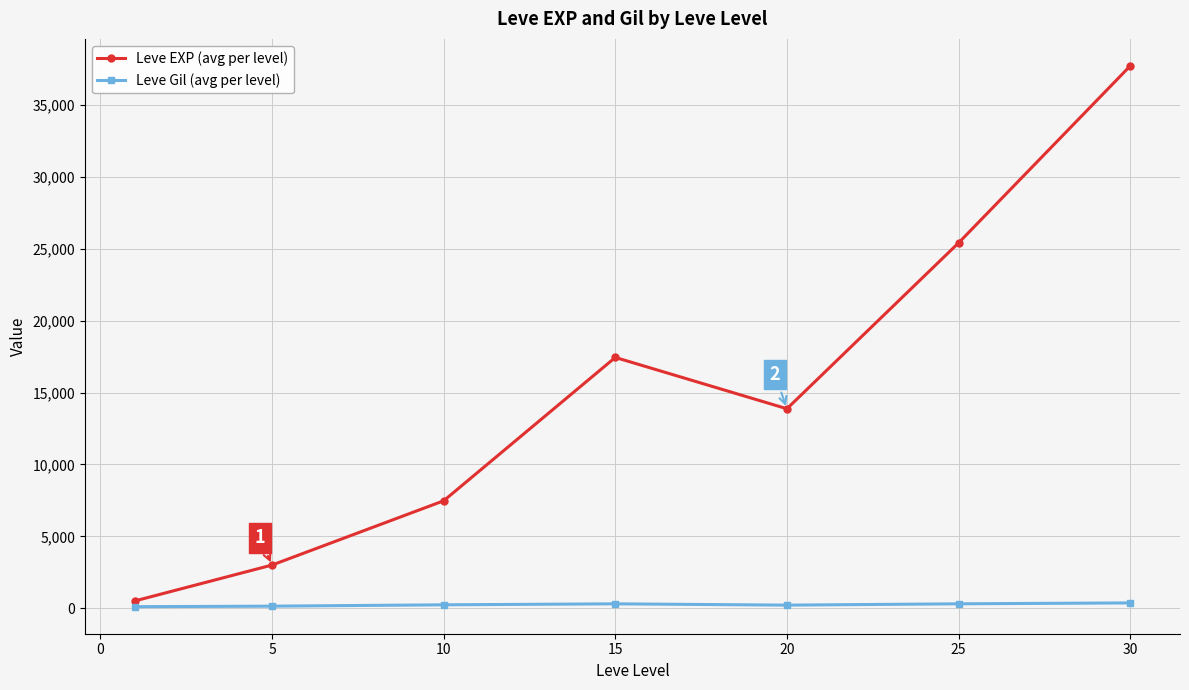

What is the value of the Leve EXP (avg per level) point at the 5th from the left?

13876.7